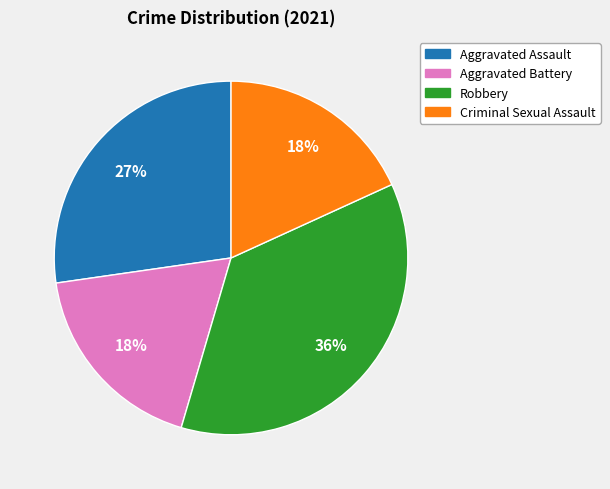

Which category has the biggest portion of the pie?

Robbery